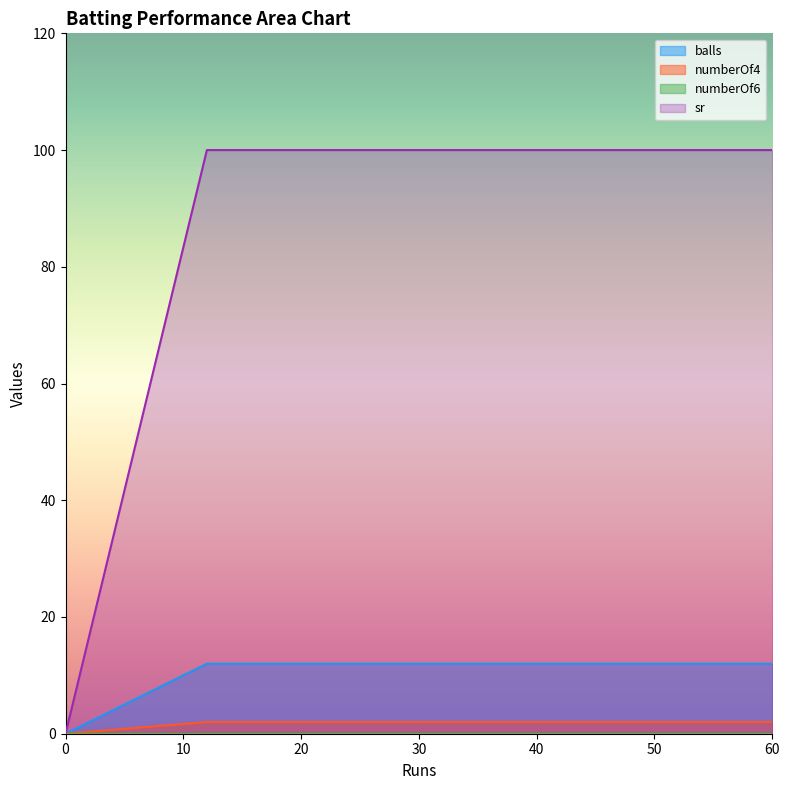

Which series has the largest range (max minus min)?

sr